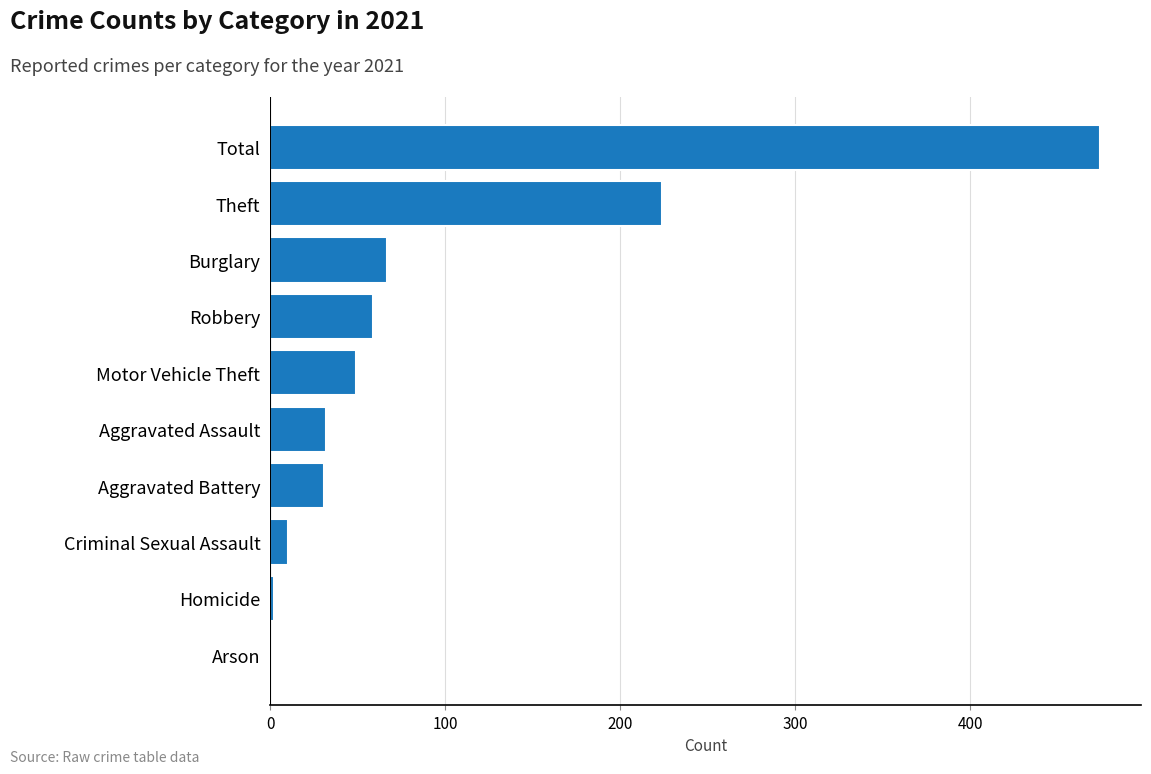

True or false: the data shows 304 at Theft.

False